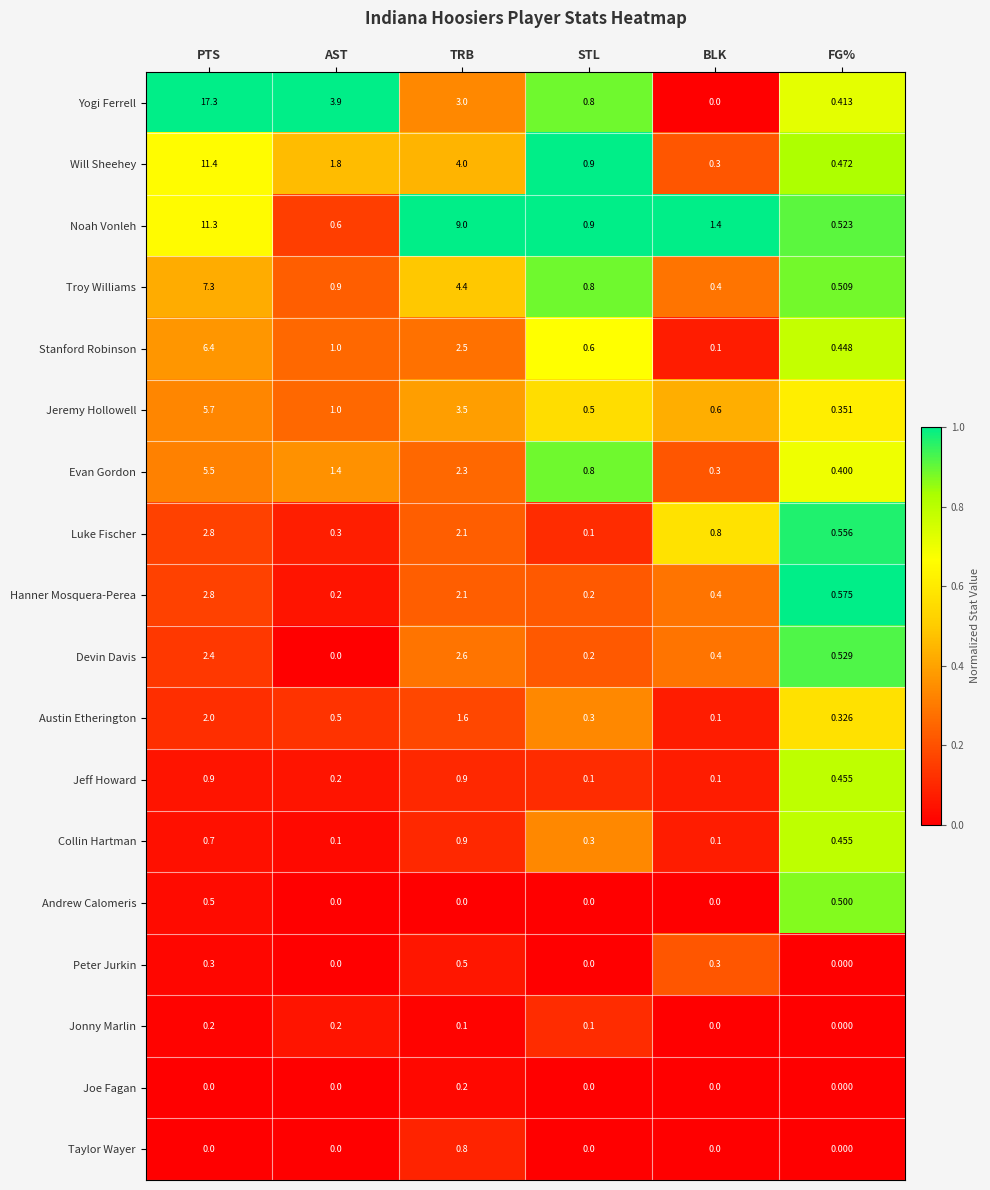

What is the total value across all series at BLK?

5.3